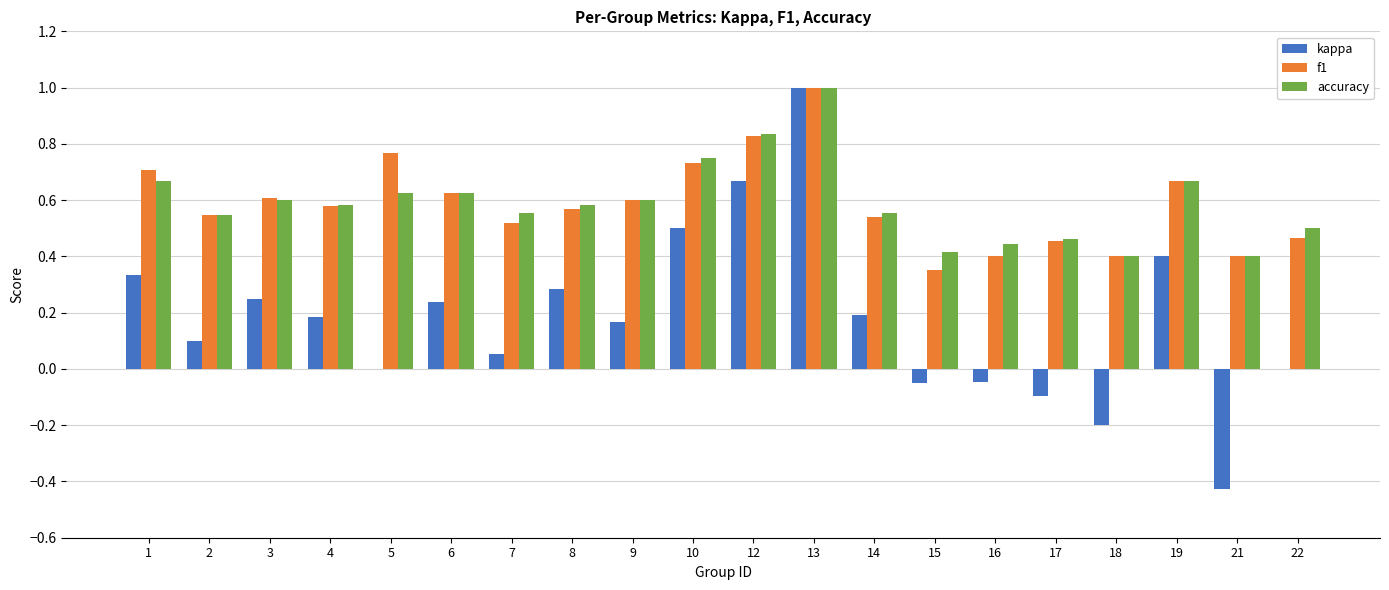

At which category is the sum across all series the highest?

13